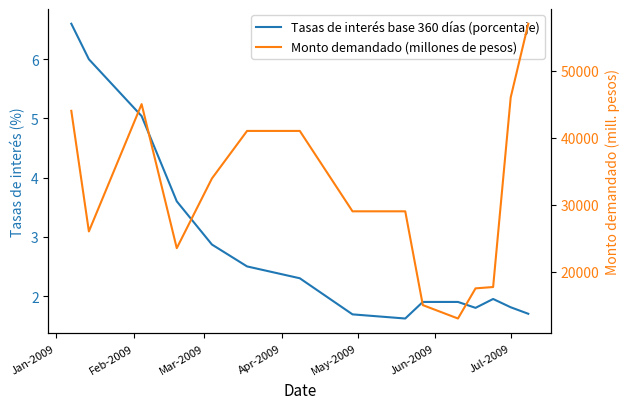

What is the difference between the maximum and second lowest values in the Tasas de interés base 360 días (porcentaje) series?

4.9